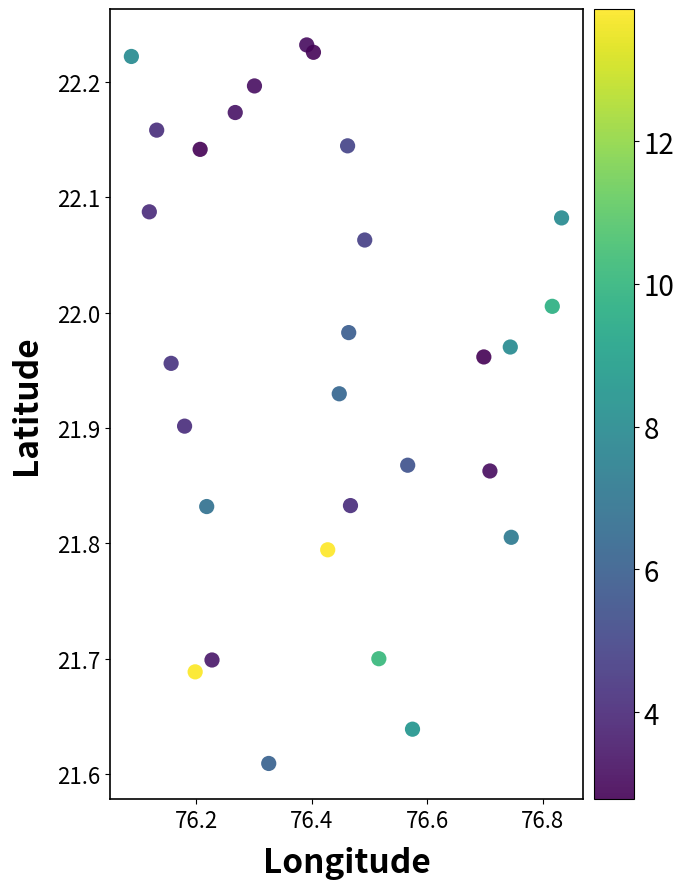

What is the range of Y values (max minus min)?

0.6